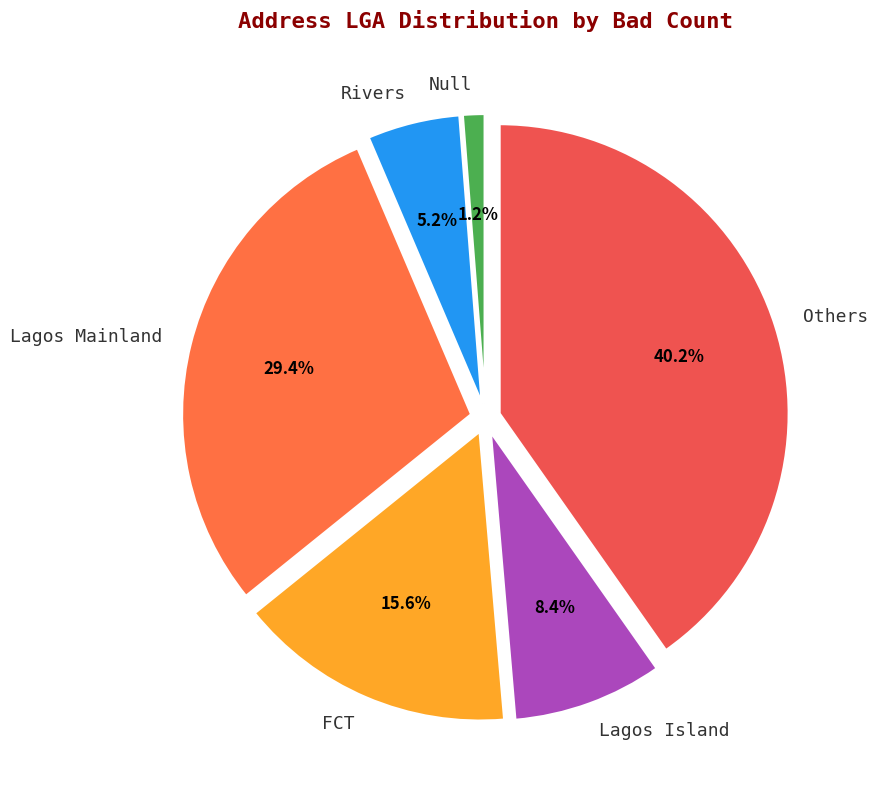

How many slices are in this pie chart?

6